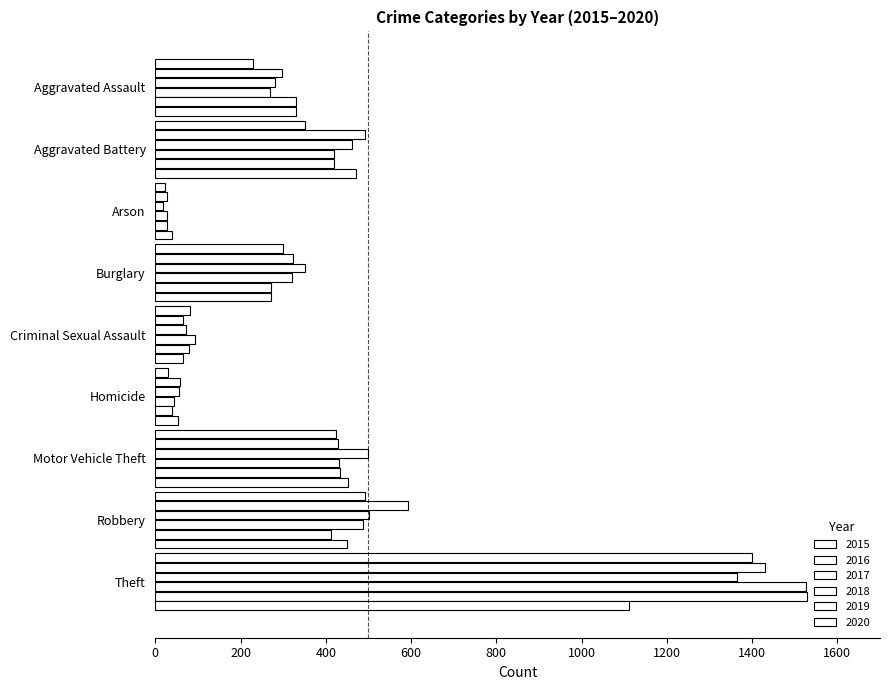

What is the difference between the maximum and minimum values in the 2017 series?

1346